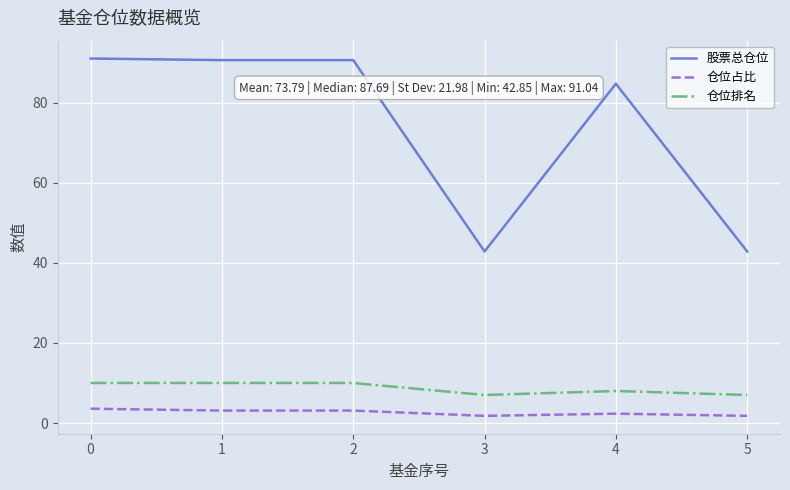

Reading left to right, list all the values displayed in this chart.

股票总仓位: 91.0	90.6	90.6	42.9	84.7	42.9
仓位占比: 3.6	3.1	3.1	1.8	2.3	1.8
仓位排名: 10.0	10.0	10.0	7.0	8.0	7.0